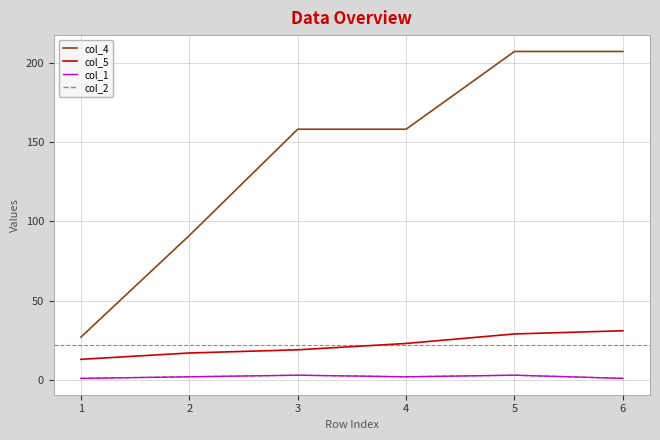

What is the total value across all series at 1?

42